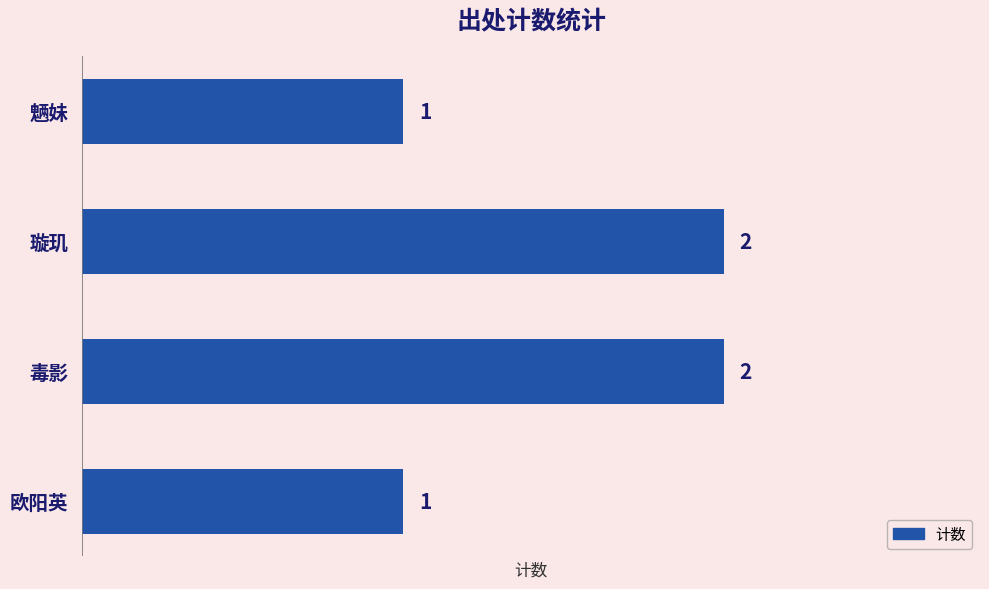

What is the change in value from 魉妹 to 毒影?

+1